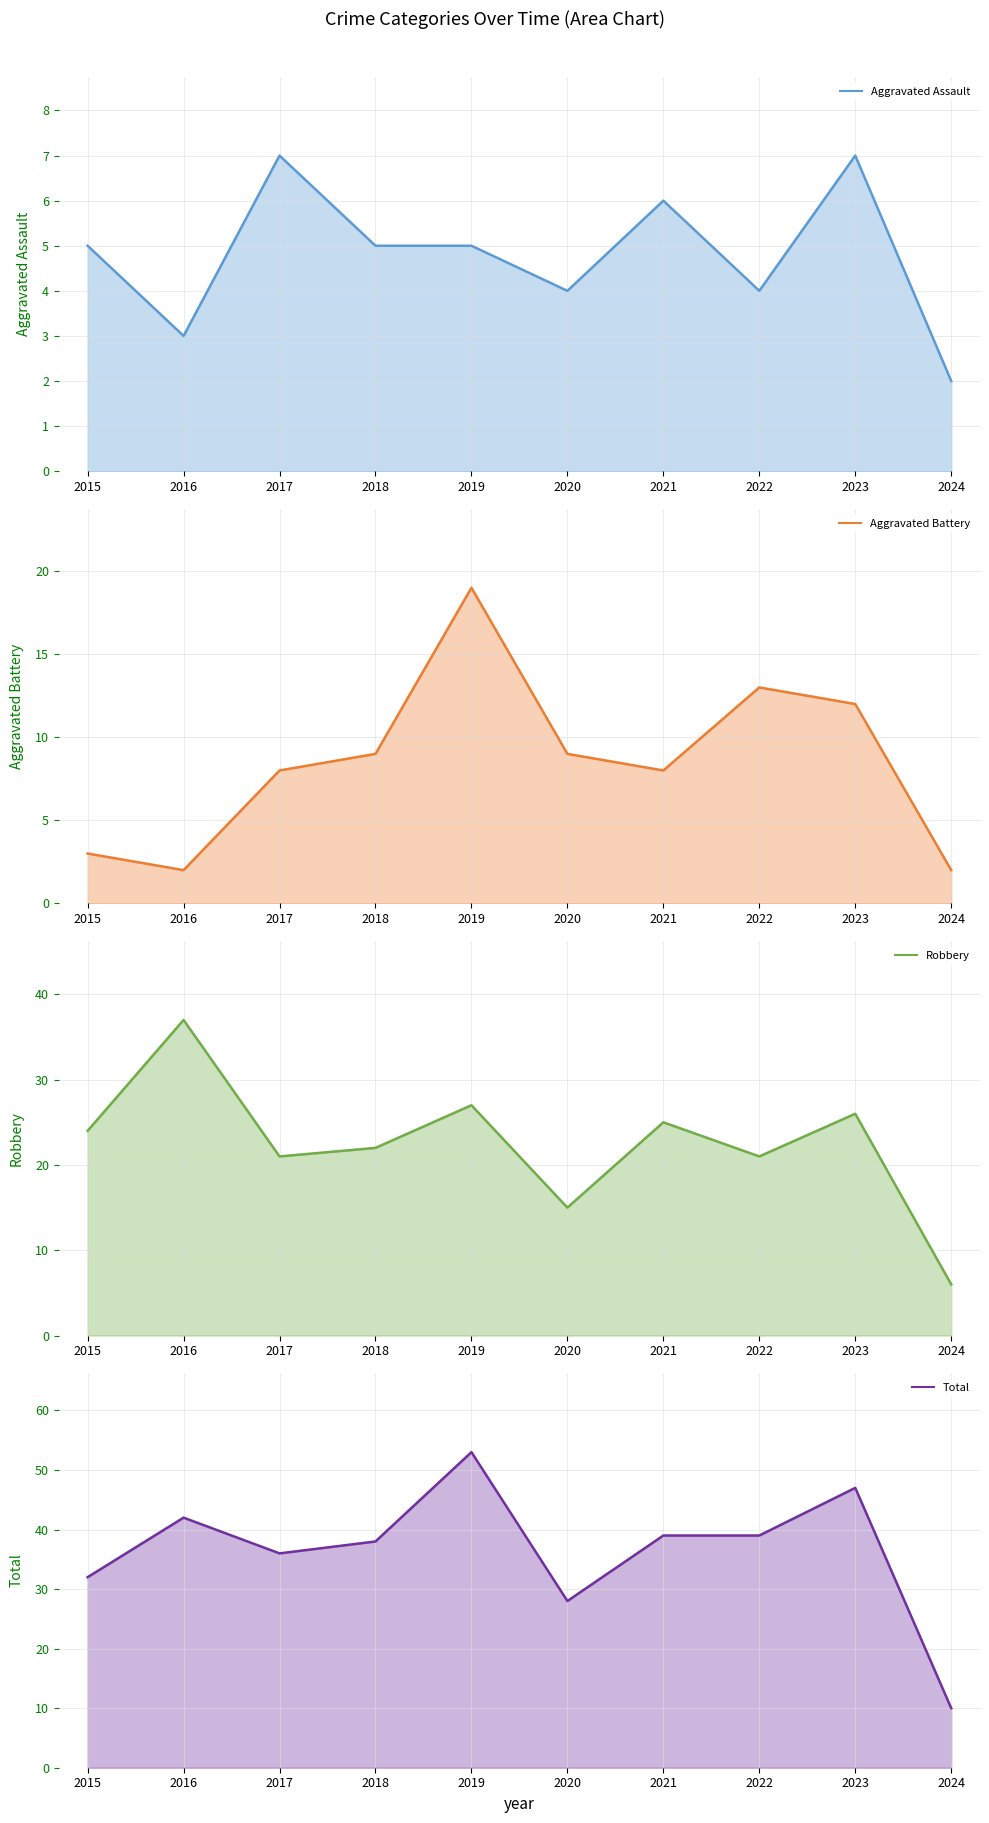

The Total (line) series shows 45 at 2015. True or false?

False